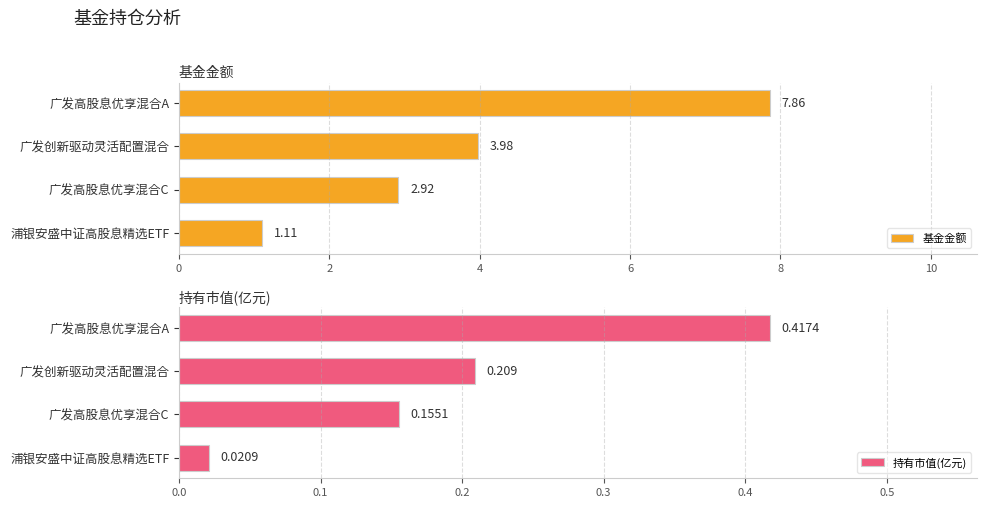

How many bars are there in total?

8